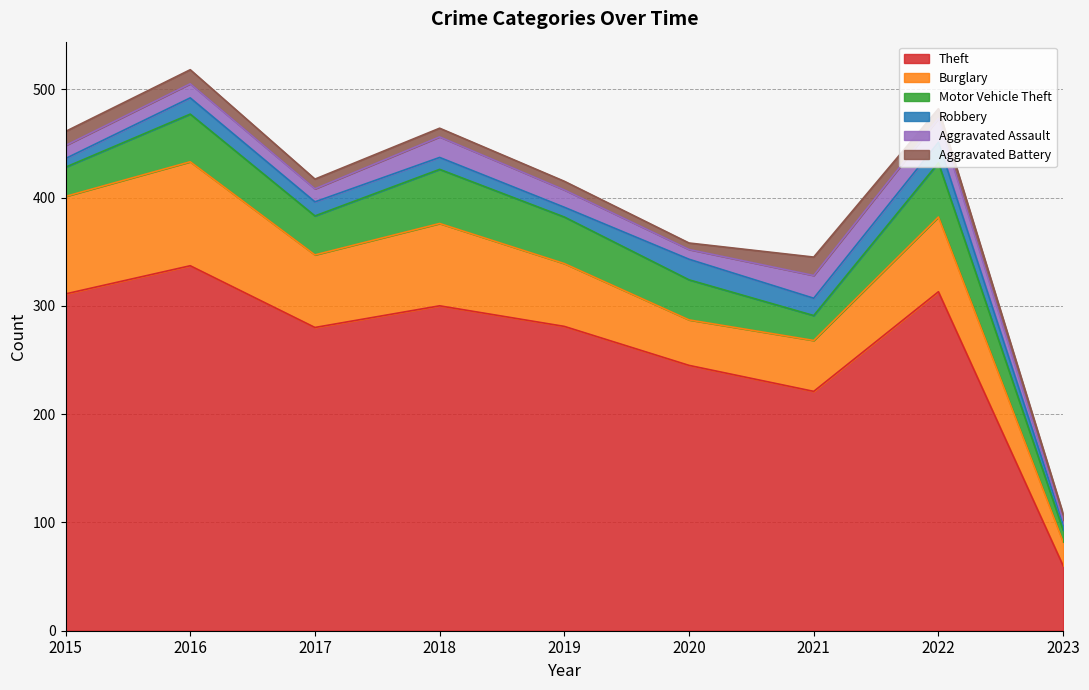

Read the Aggravated Battery value at 2015, to the nearest 10.

10